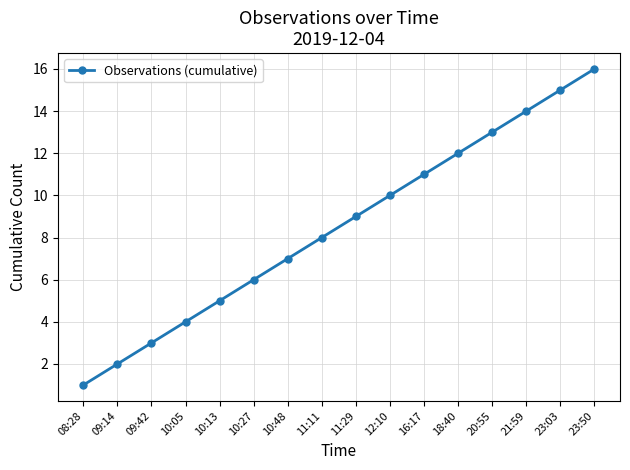

Reading left to right, transcribe all the data shown in this chart.

08:28=1	09:14=2	09:42=3	10:05=4	10:13=5	10:27=6	10:48=7	11:11=8	11:29=9	12:10=10	16:17=11	18:40=12	20:55=13	21:59=14	23:03=15	23:50=16